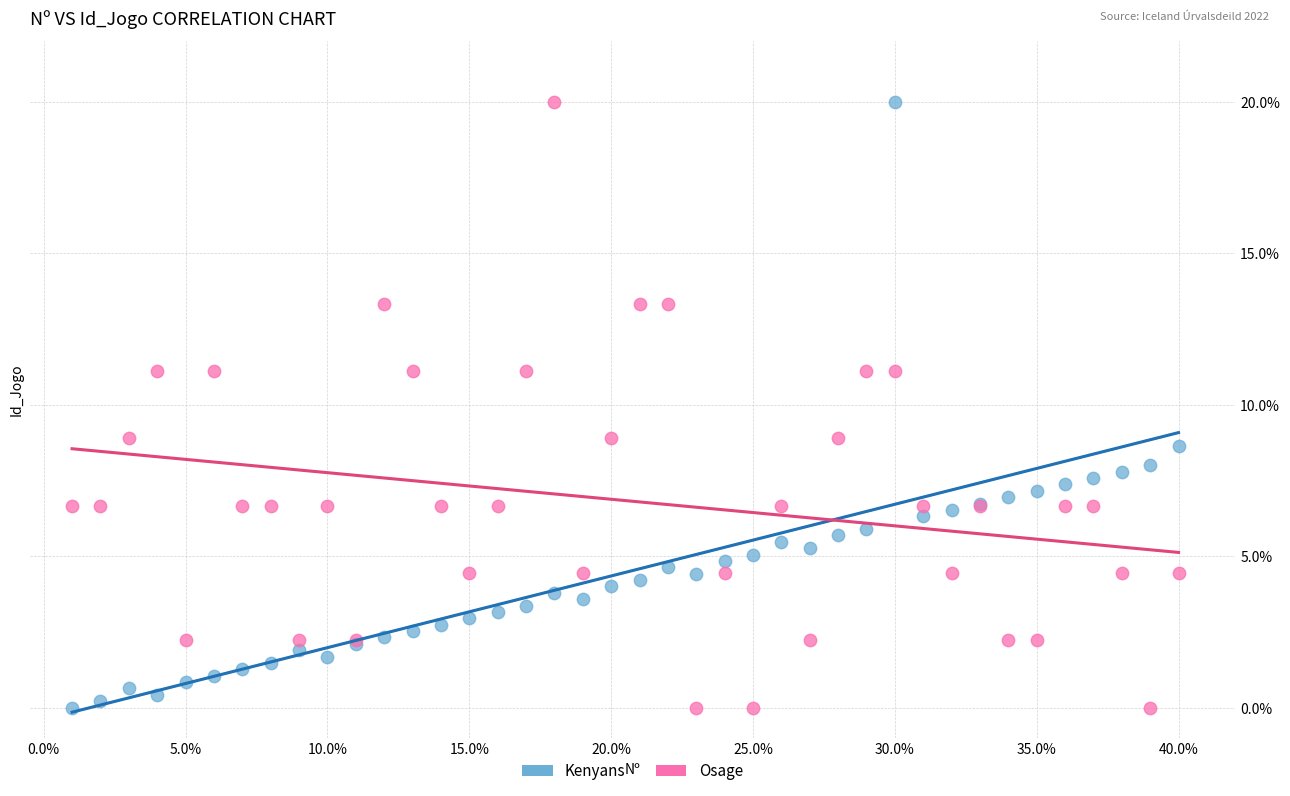

What is the X range (max minus min) for the scatter plot?

39.0